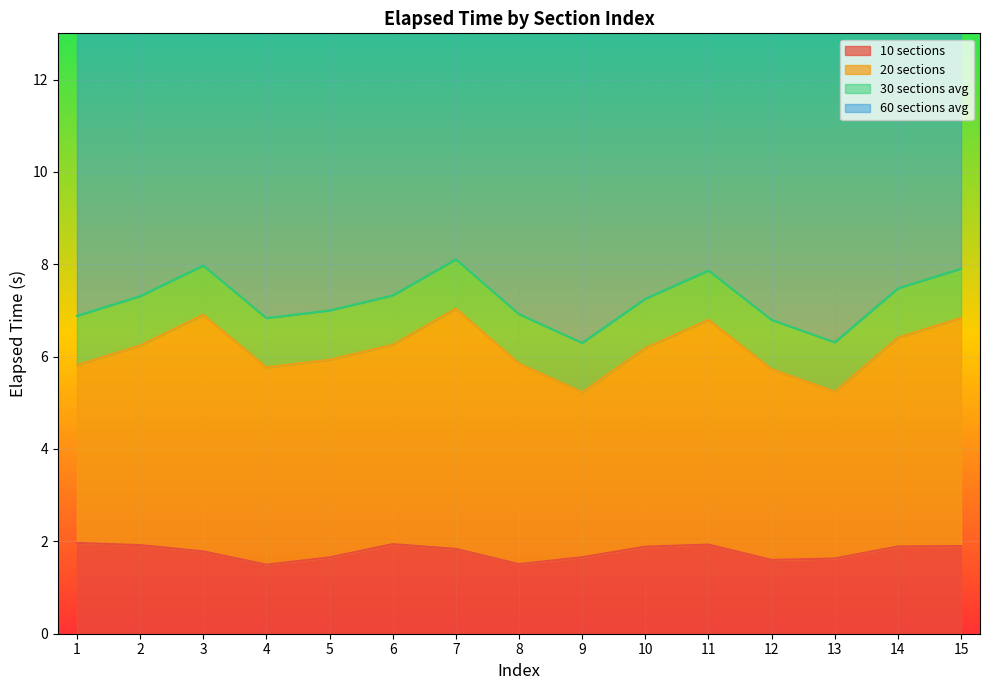

At which label does 10 sections reach its peak?

1